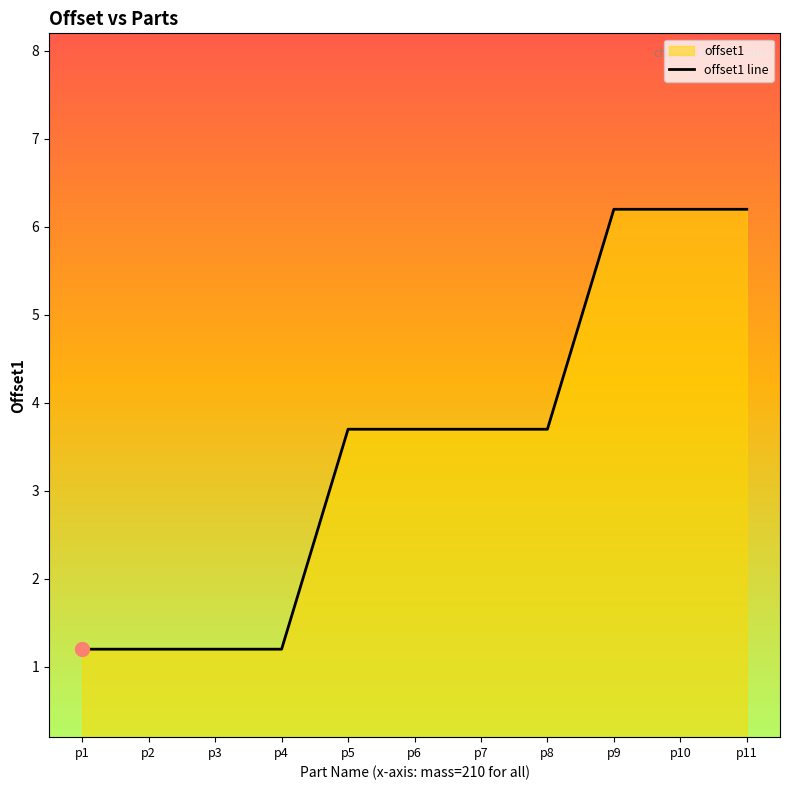

Rank the categories by value from lowest to highest.

p1, p2, p3, p4, p5, p6, p7, p8, p9, p10, p11